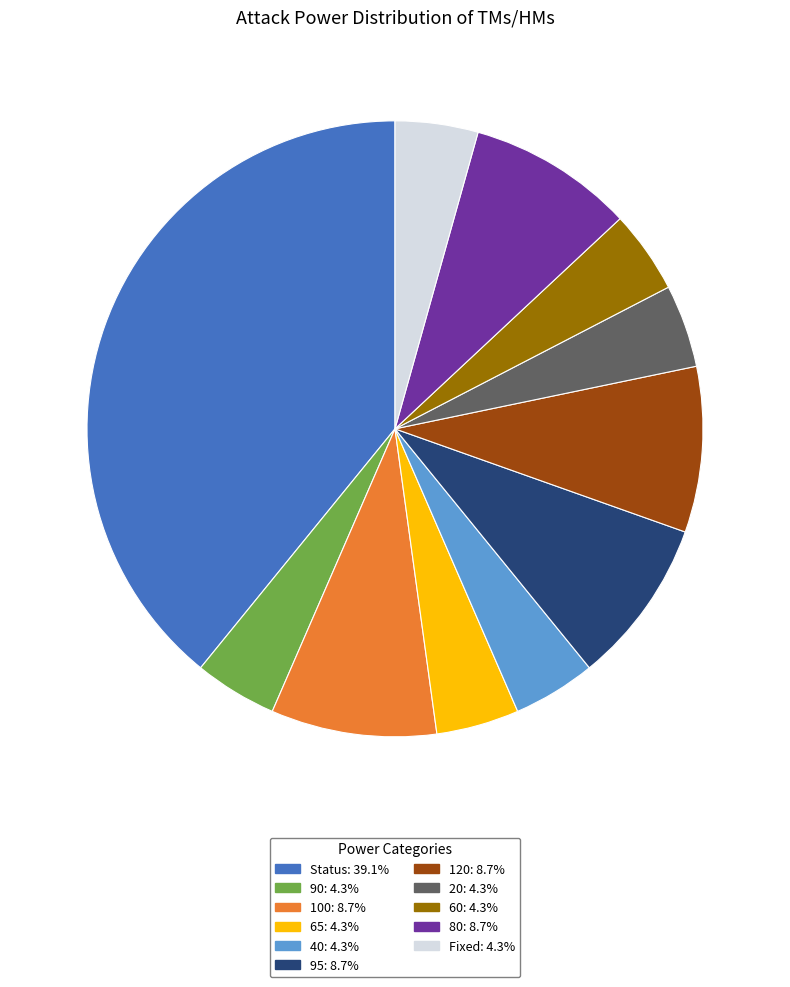

The Status slice represents 39% of the pie. True or false?

True